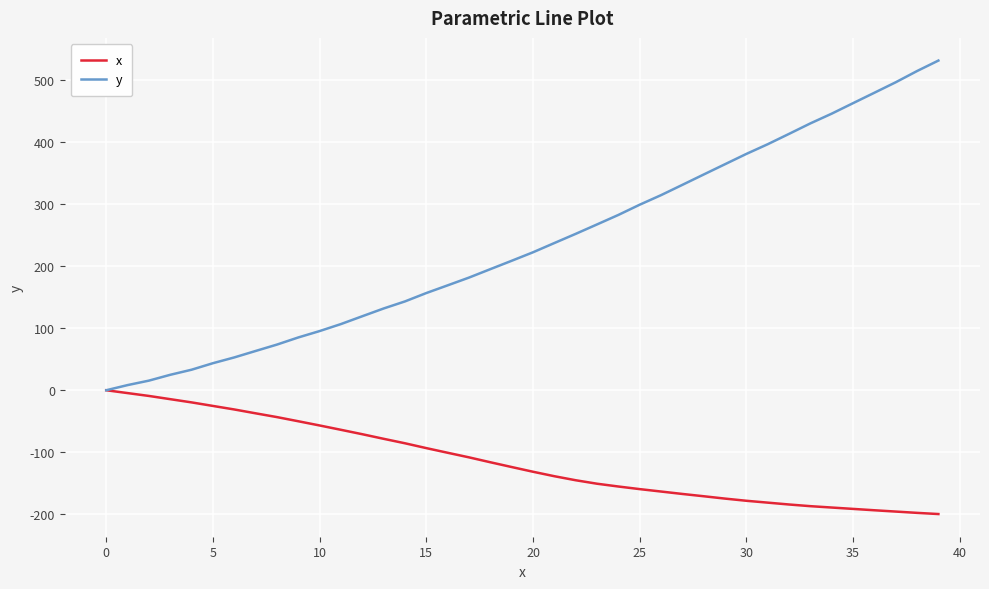

Which series has the largest total across all categories?

y